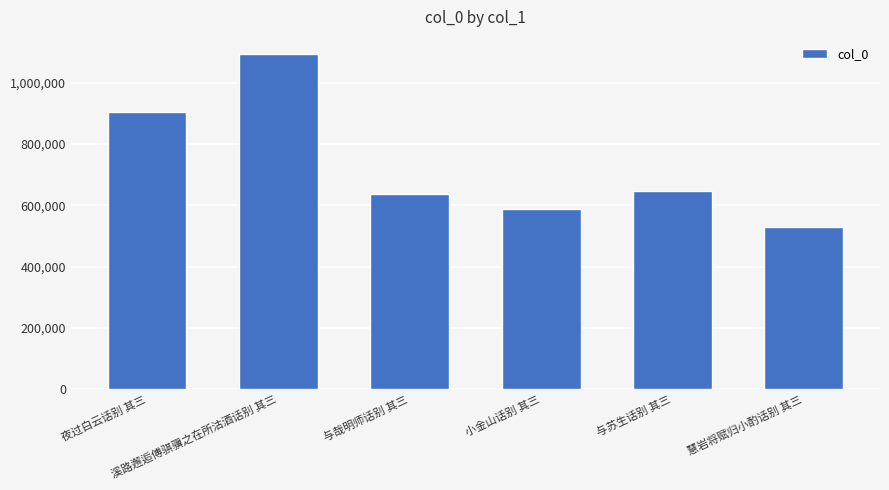

List the labels in order of value, smallest first.

慧岩将赋归小酌话别 其三, 小金山话别 其三, 与哉明师话别 其三, 与苏生话别 其三, 夜过白云话别 其三, 溪路邂逅傅骐骥之在所沽酒话别 其三